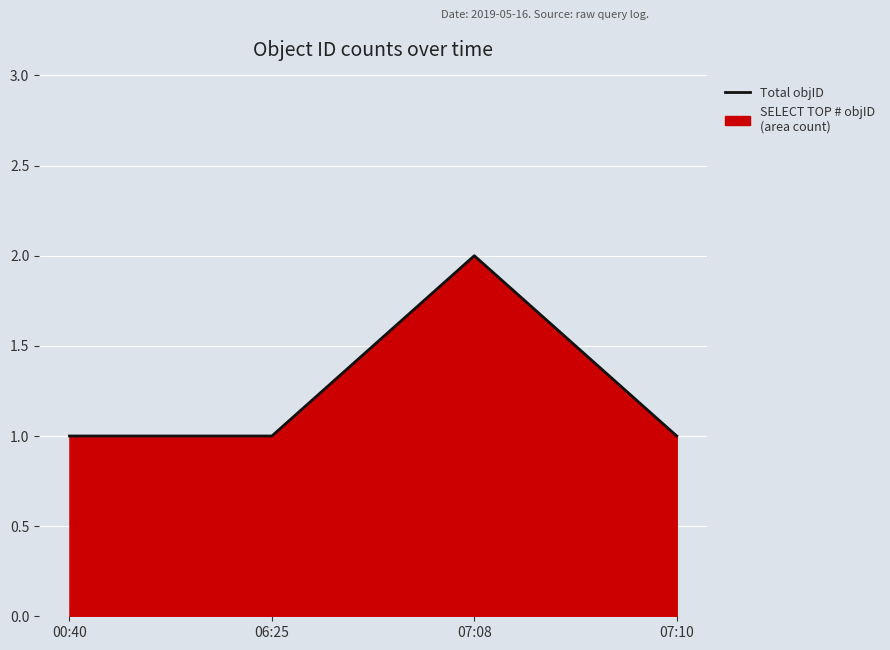

Between 07:10 and 00:40, which is larger?

07:10